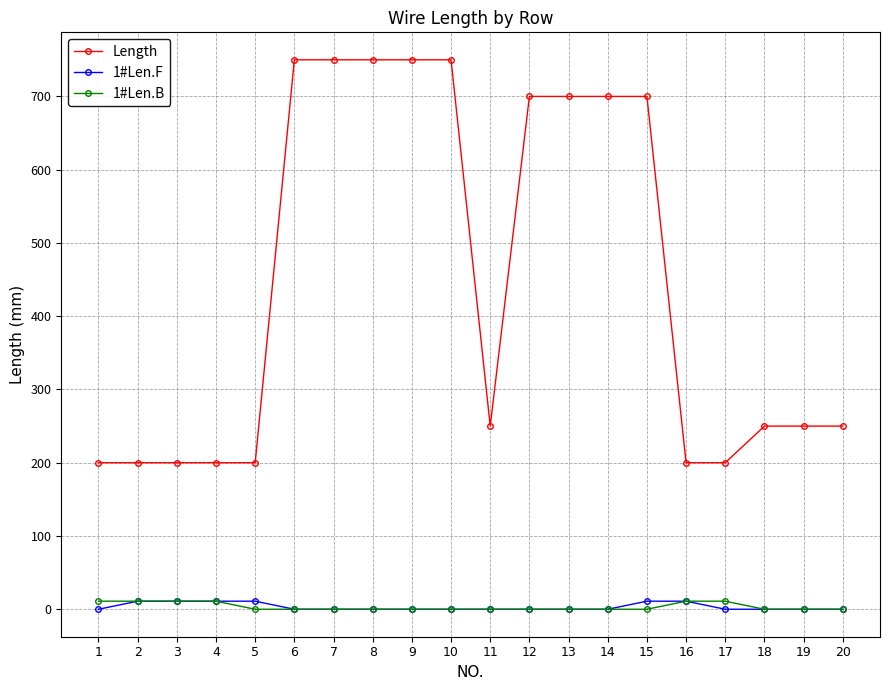

What is the total value across all series at 15?

711